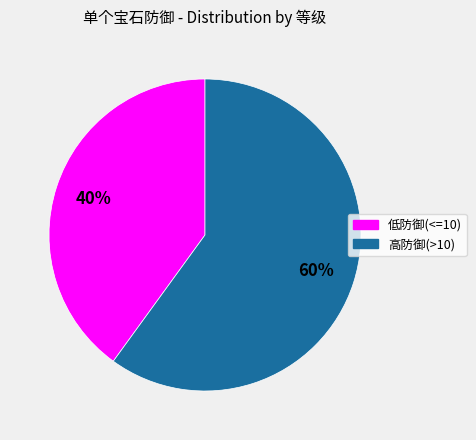

Is there any slice that represents more than half of the pie?

Yes